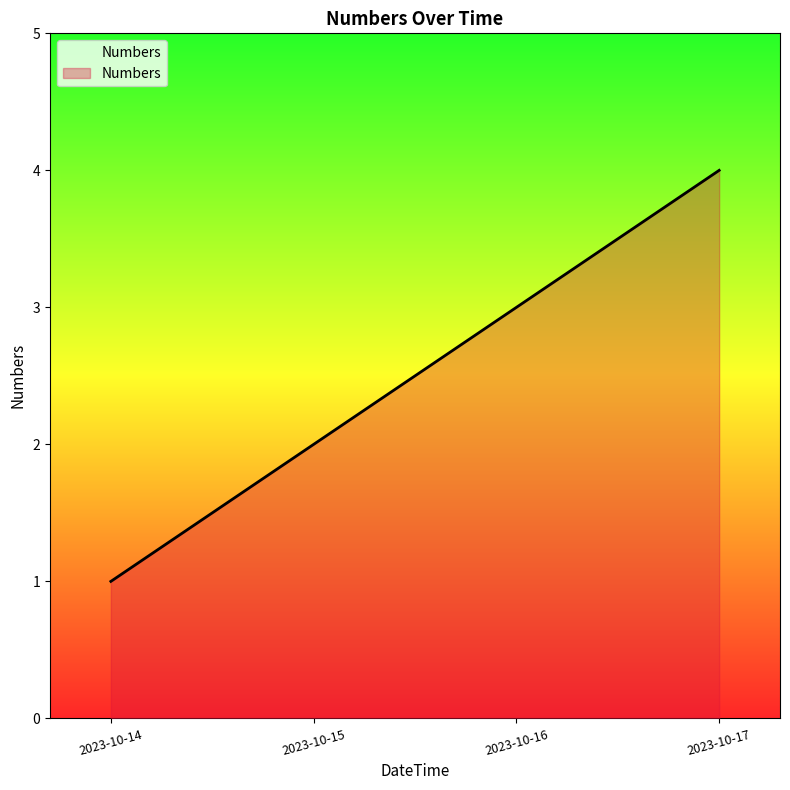

The value at 2023-10-15 is 2. True or false?

True